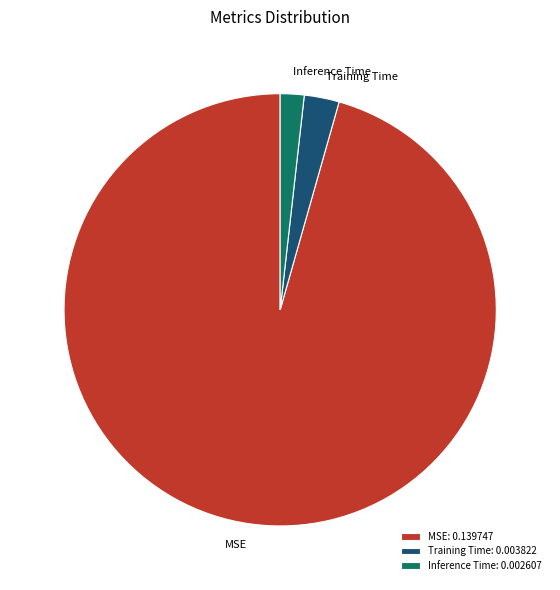

Is it true that MSE: 0.139747 is 96% of the pie?

True